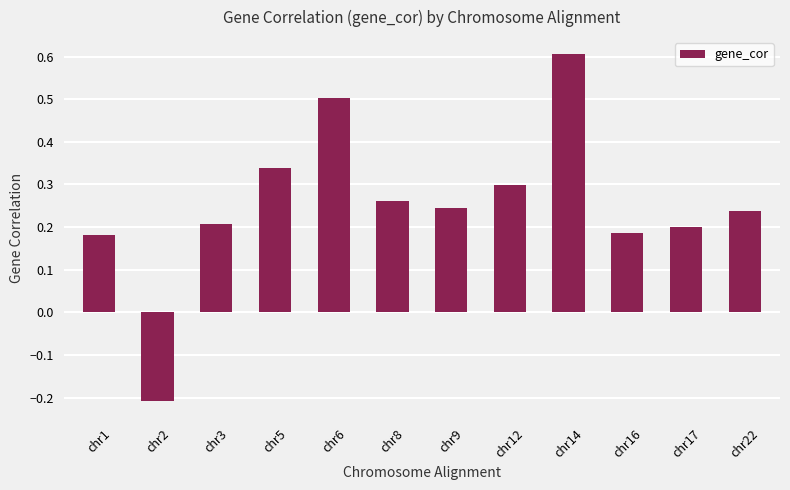

Which category has the lowest value across all series?

chr2